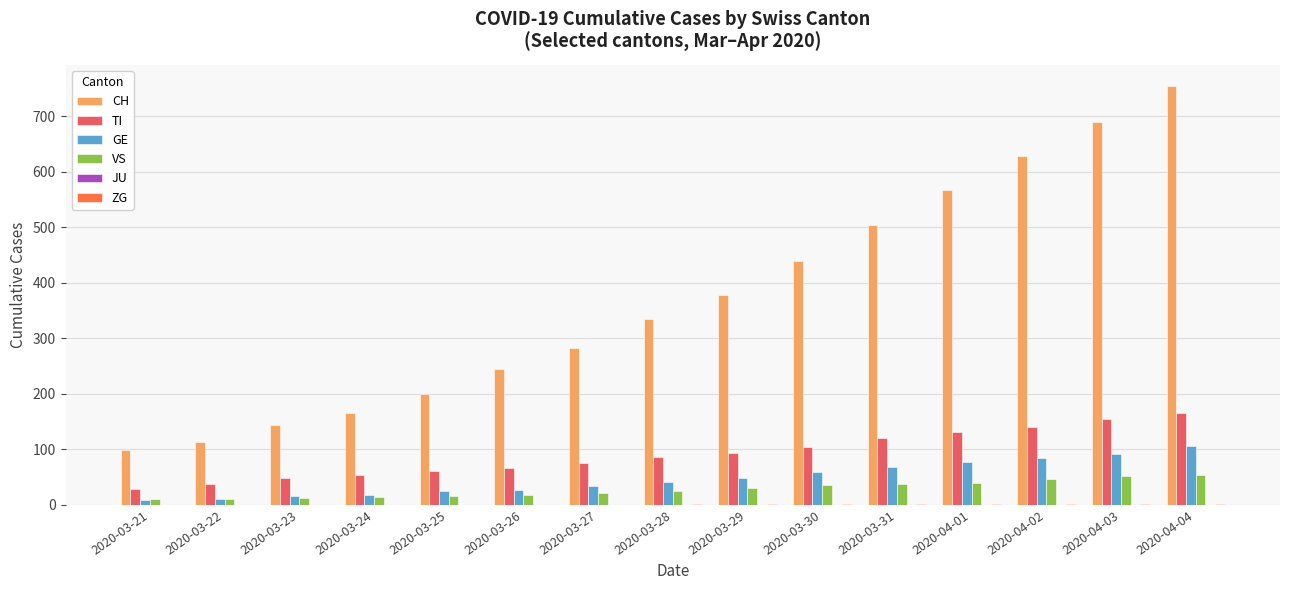

The CH series shows 37 at 2020-03-22. True or false?

False